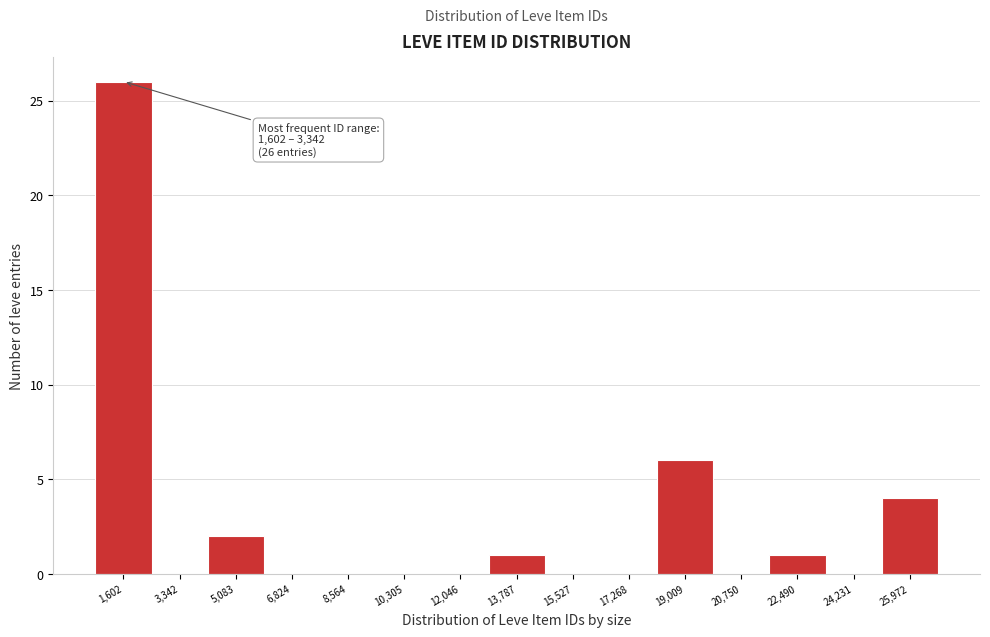

Reading right to left, transcribe all the data shown in this chart.

25,972=4	24,231=0	22,490=1	20,750=0	19,009=6	17,268=0	15,527=0	13,787=1	12,046=0	10,305=0	8,564=0	6,824=0	5,083=2	3,342=0	1,602=26